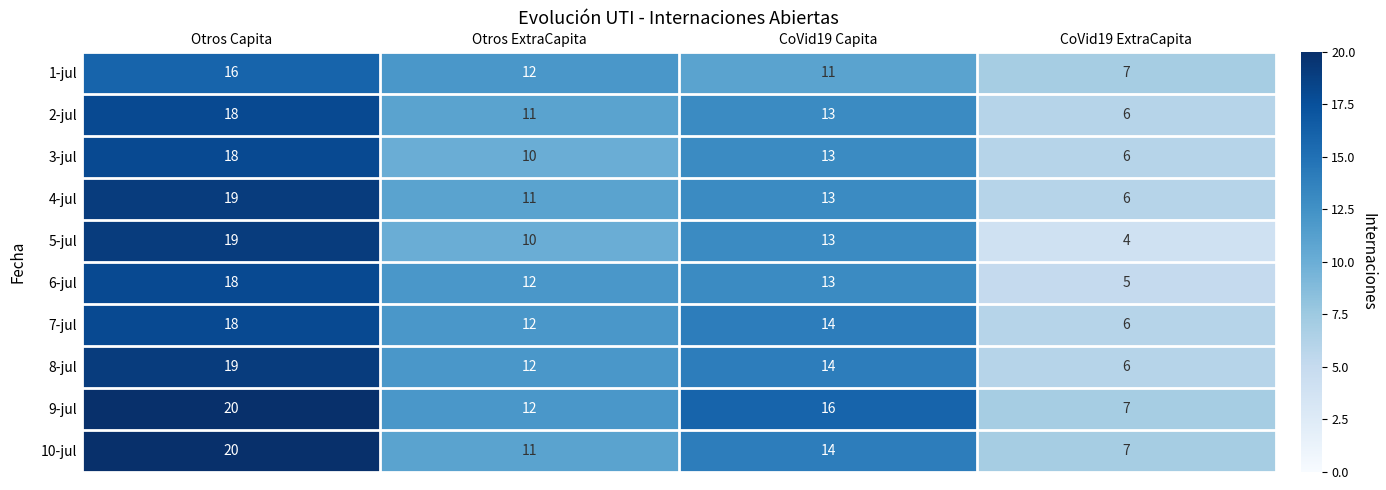

True or false: 10-jul has a value of 10 at CoVid19 ExtraCapita.

False